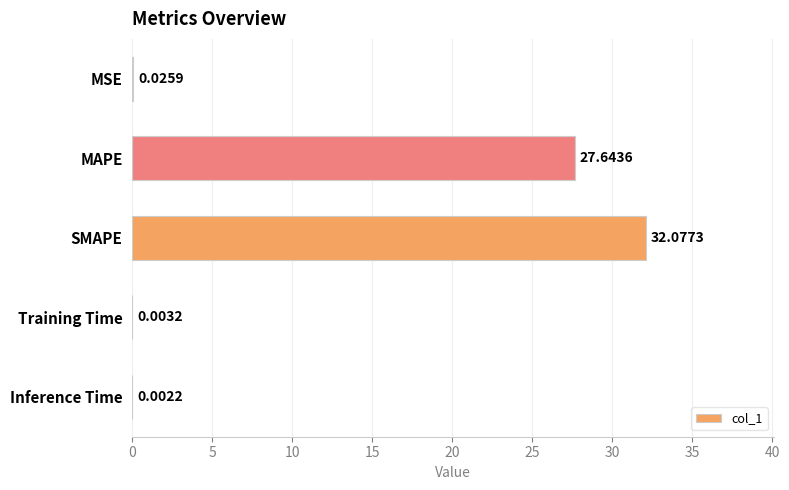

At which label is the value closest to 16?

MAPE